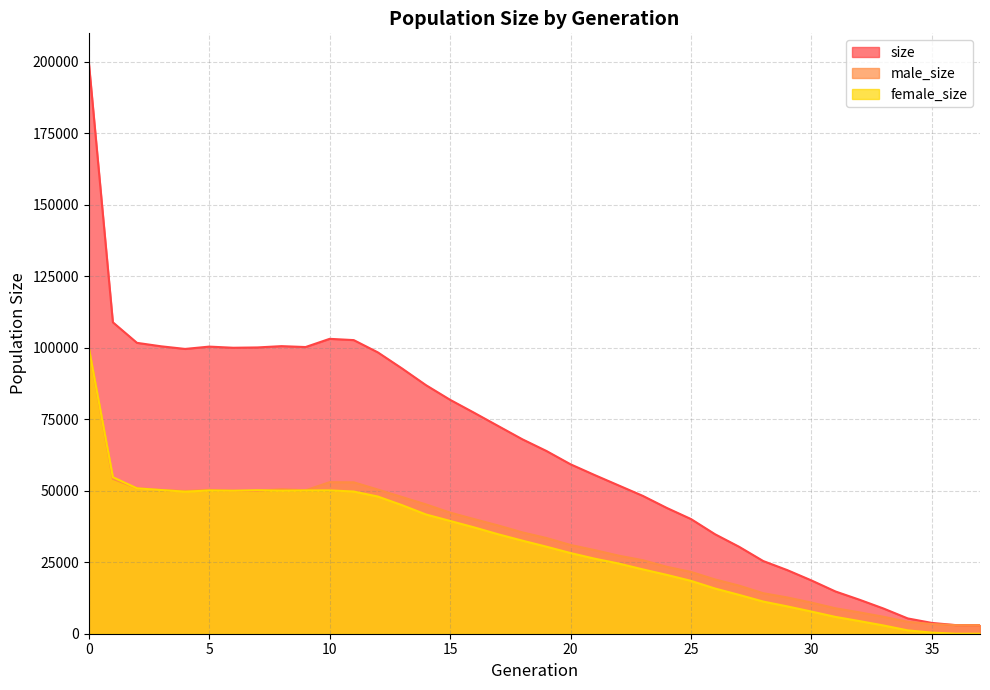

Reading left to right, what are all the values shown in this chart?

size: 0=199995	1=108926	2=101738	3=100530	4=99609	5=100422	6=100019	7=100130	8=100585	9=100271	10=103140	11=102697	12=98411	13=92804	14=86932	15=81820	16=77276	17=72634	18=68007	19=63917	20=59265	21=55504	22=51861	23=48218	24=43982	25=40114	26=34793	27=30404	28=25423	29=22245	30=18644	31=14775	32=11878	33=8794	34=5348	35=3778	36=3008	37=3000
male_size: 0=100007	1=54175	2=50892	3=50271	4=49923	5=50318	6=50010	7=49945	8=50571	9=50162	10=53007	11=52959	12=50427	13=47823	14=45228	15=42368	16=40088	17=37859	18=35448	19=33476	20=31046	21=29250	22=27308	23=25715	24=23405	25=21623	26=18985	27=16821	28=14171	29=12686	30=10888	31=8895	32=7466	33=5916	34=4177	35=3394	36=3006	37=3000
female_size: 0=99988	1=54751	2=50846	3=50259	4=49686	5=50104	6=50009	7=50185	8=50014	9=50109	10=50133	11=49738	12=47984	13=44981	14=41704	15=39452	16=37188	17=34775	18=32559	19=30441	20=28219	21=26254	22=24553	23=22503	24=20577	25=18491	26=15808	27=13583	28=11252	29=9559	30=7756	31=5880	32=4412	33=2878	34=1171	35=384	36=2	37=0